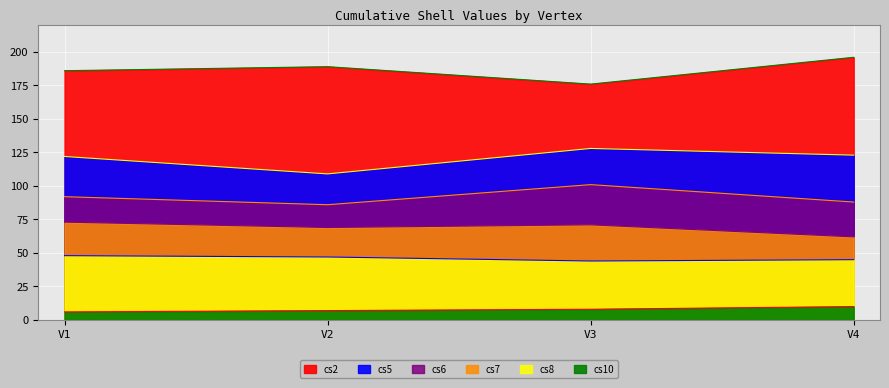

How many lines are shown in the chart?

6